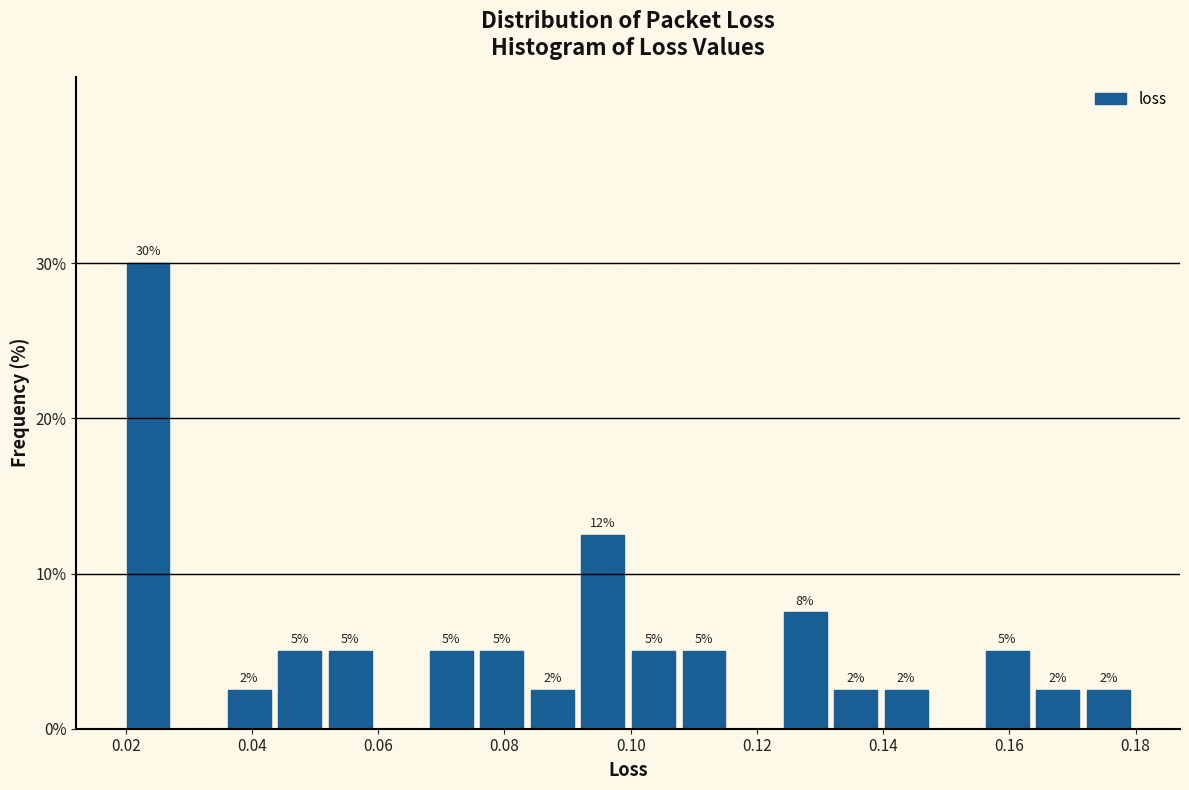

Which range on the x-axis has the tallest bar?

0.020 to 0.028